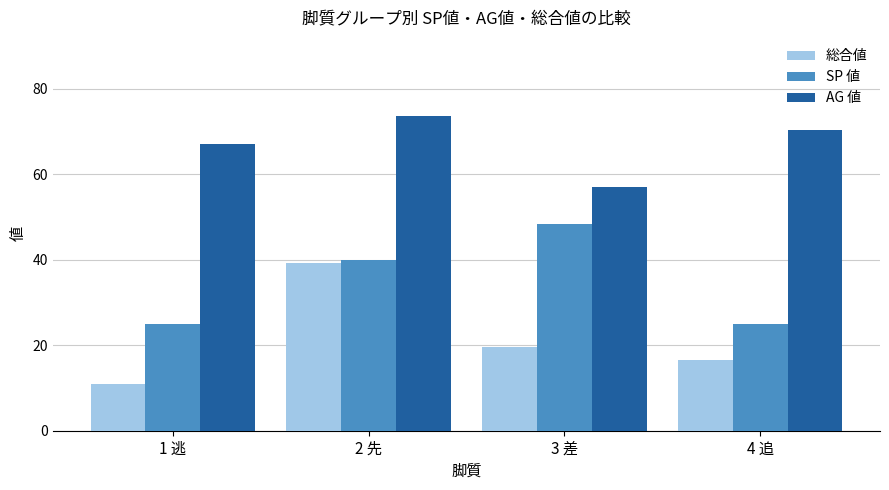

What is the spread (max minus min) of values at 4 追?

54.0